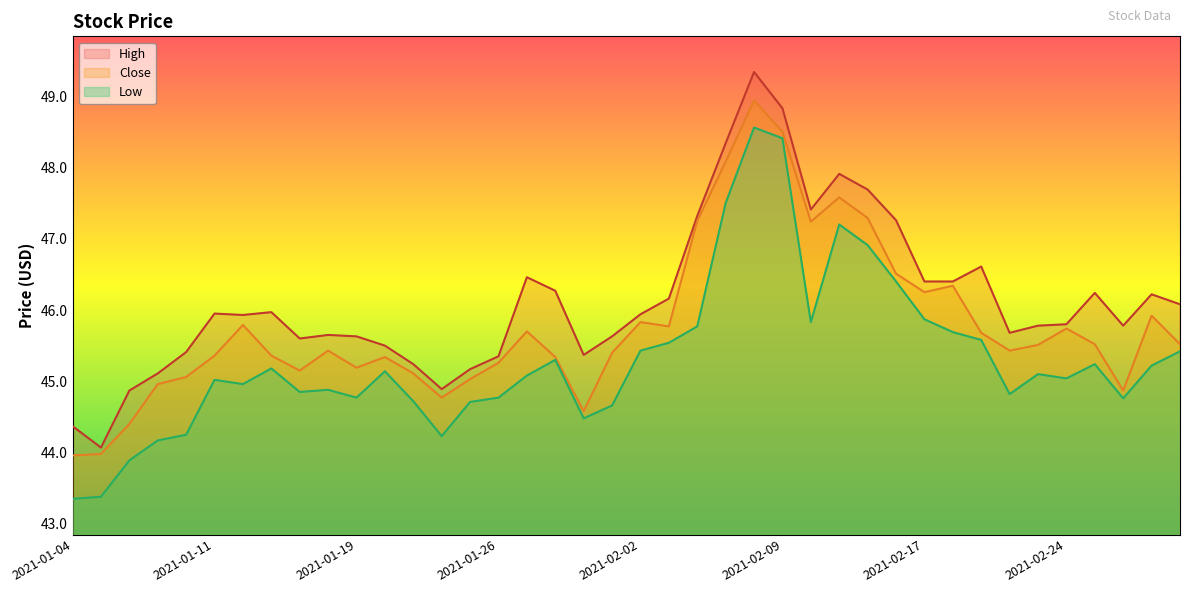

Reading right to left, list all the values displayed in this chart.

High: 46.1	46.2	45.8	46.2	45.8	45.8	45.7	46.6	46.4	46.4	47.3	47.7	47.9	47.4	48.8	49.3	48.3	47.3	46.2	45.9	45.6	45.4	46.3	46.5	45.3	45.2	44.9	45.2	45.5	45.6	45.7	45.6	46.0	45.9	46.0	45.4	45.1	44.9	44.1	44.4
Close: 45.5	45.9	44.9	45.5	45.7	45.5	45.4	45.7	46.3	46.2	46.5	47.3	47.6	47.2	48.5	48.9	48.1	47.2	45.8	45.8	45.4	44.6	45.3	45.7	45.3	45.0	44.8	45.1	45.3	45.2	45.4	45.2	45.4	45.8	45.4	45.1	45.0	44.4	44.0	44.0
Low: 45.4	45.2	44.8	45.2	45.0	45.1	44.8	45.6	45.7	45.9	46.4	46.9	47.2	45.8	48.4	48.6	47.5	45.8	45.5	45.4	44.7	44.5	45.3	45.1	44.8	44.7	44.2	44.7	45.1	44.8	44.9	44.8	45.2	45.0	45.0	44.2	44.2	43.9	43.4	43.3